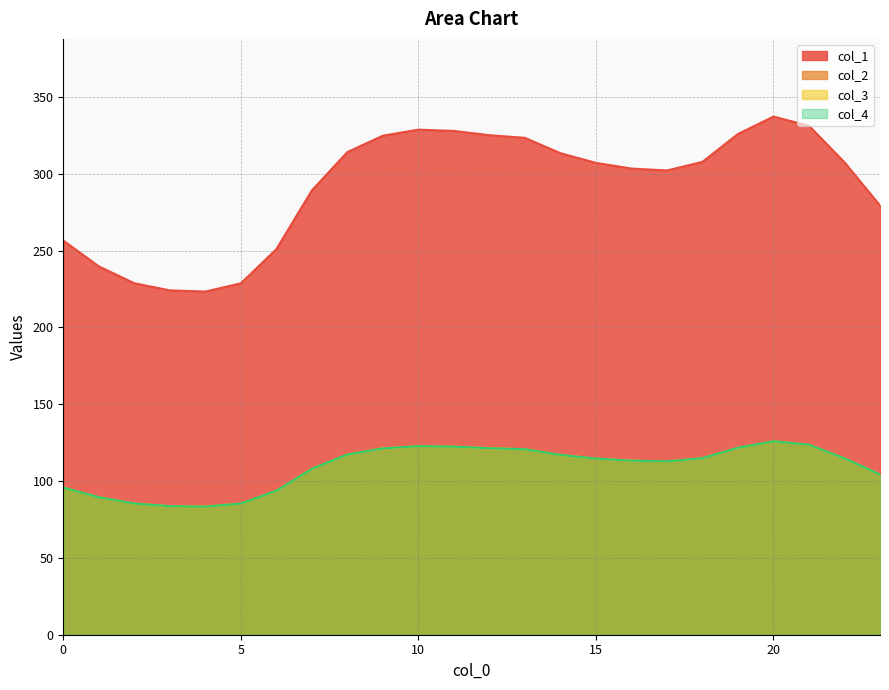

At 8, list the series in order from largest to smallest.

col_1, col_2, col_3, col_4